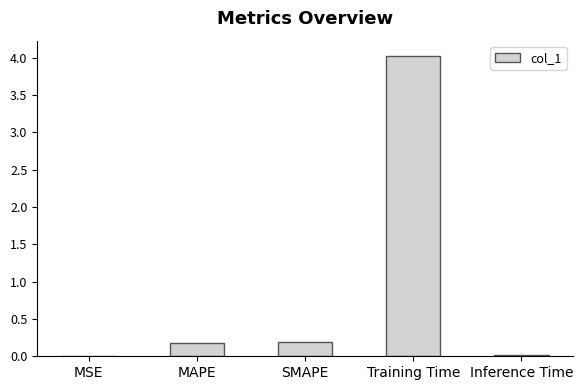

What is the sum of the values at SMAPE and MAPE?

0.4